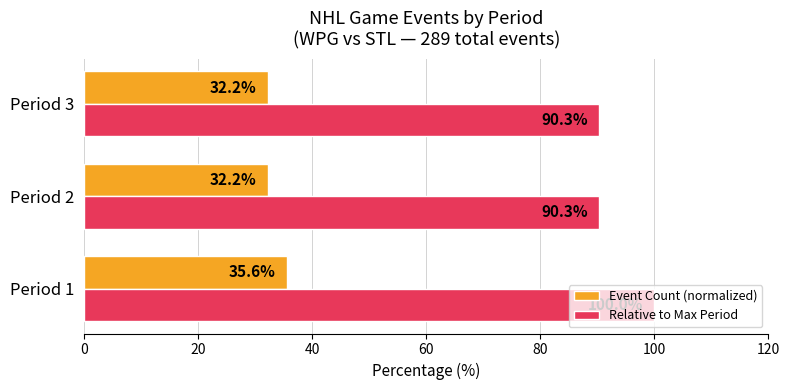

What are all the series names shown in the legend?

Event Count (normalized), Relative to Max Period